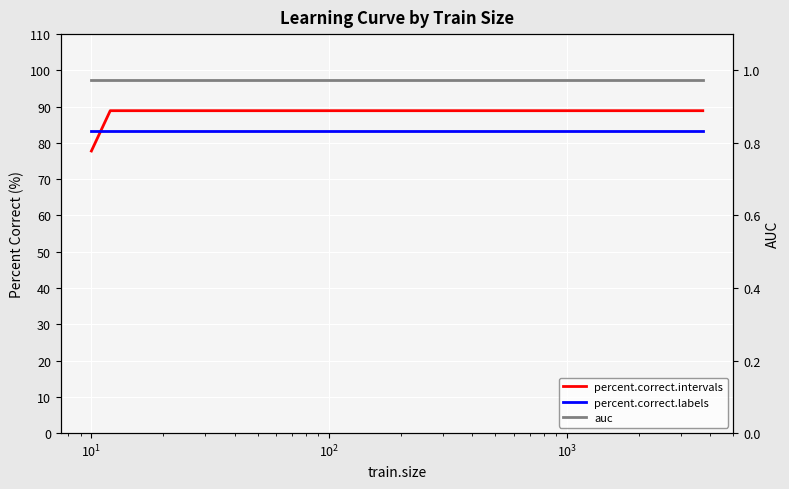

Which has a higher value, 21 or $\mathdefault{10^{0}}$?

21